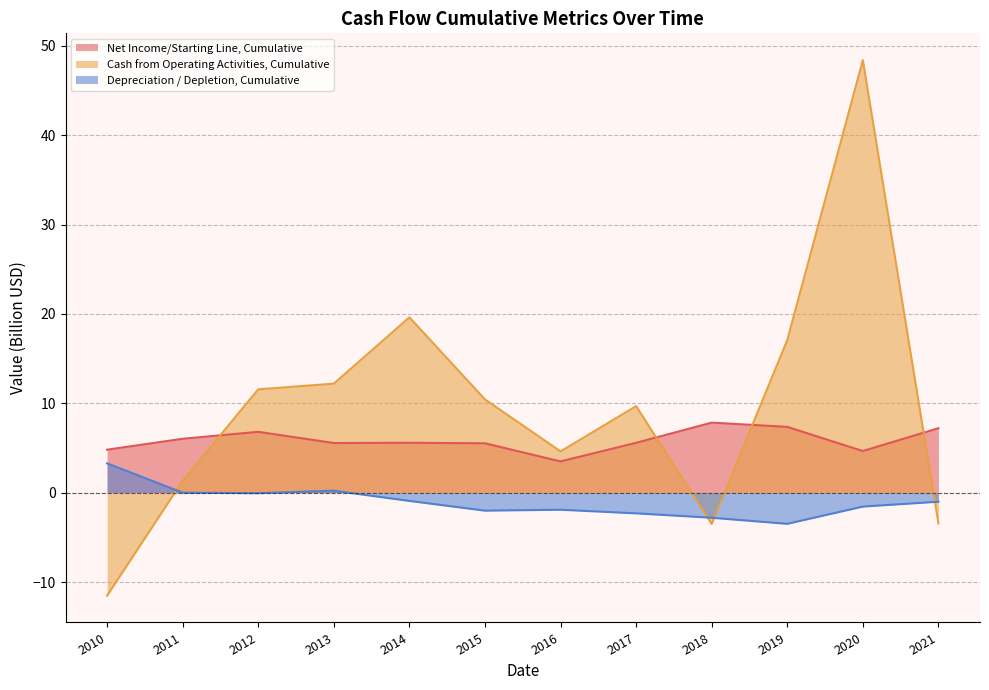

How many intersections are there between Cash from Operating Activities, Cumulative and Depreciation / Depletion, Cumulative?

4